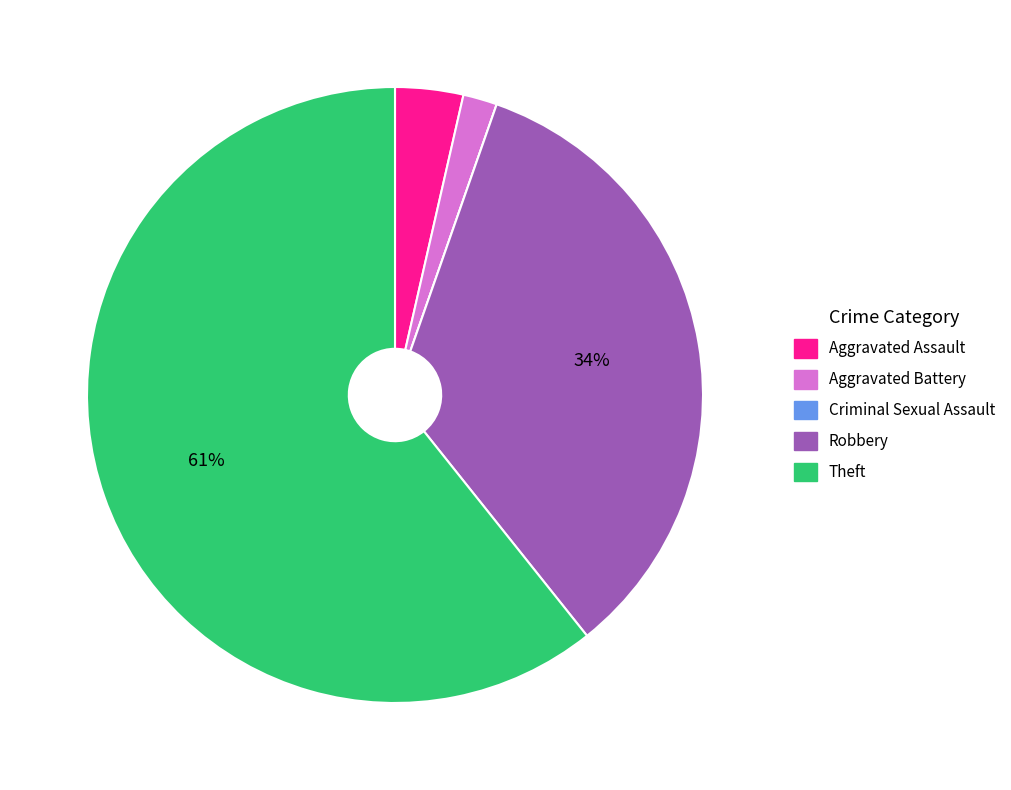

Does Robbery account for over 50% of the chart?

No